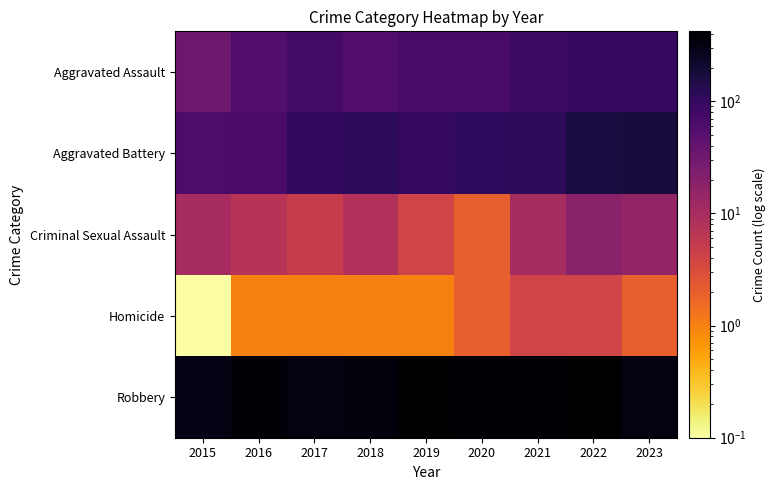

Reading left to right, what are all the values shown in this chart?

Aggravated Assault: 2015=33.0	2016=56.0	2017=75.0	2018=57.0	2019=69.0	2020=69.0	2021=90.0	2022=94.0	2023=94.0
Aggravated Battery: 2015=65.0	2016=67.0	2017=107.0	2018=111.0	2019=102.0	2020=110.0	2021=111.0	2022=168.0	2023=178.0
Criminal Sexual Assault: 2015=10.0	2016=7.0	2017=5.0	2018=8.0	2019=4.0	2020=2.0	2021=10.0	2022=18.0	2023=15.0
Homicide: 2015=0.1	2016=1.0	2017=1.0	2018=1.0	2019=1.0	2020=2.0	2021=4.0	2022=4.0	2023=2.0
Robbery: 2015=308.0	2016=382.0	2017=333.0	2018=354.0	2019=415.0	2020=383.0	2021=372.0	2022=421.0	2023=333.0